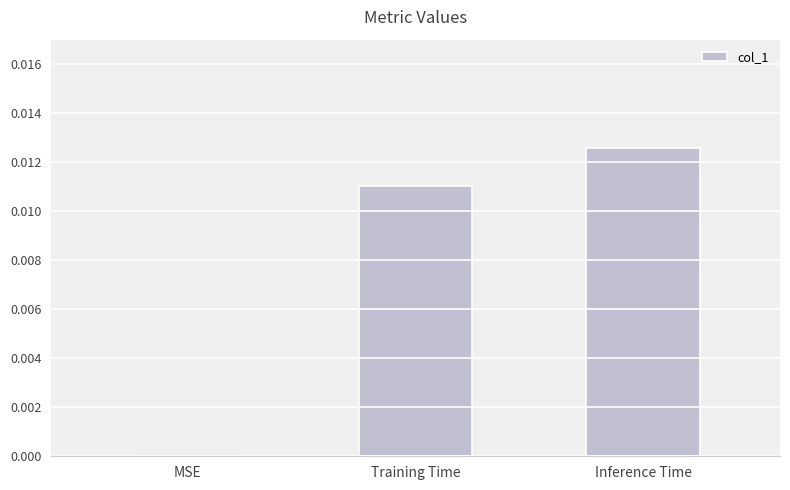

The value at MSE is 0.0. True or false?

True